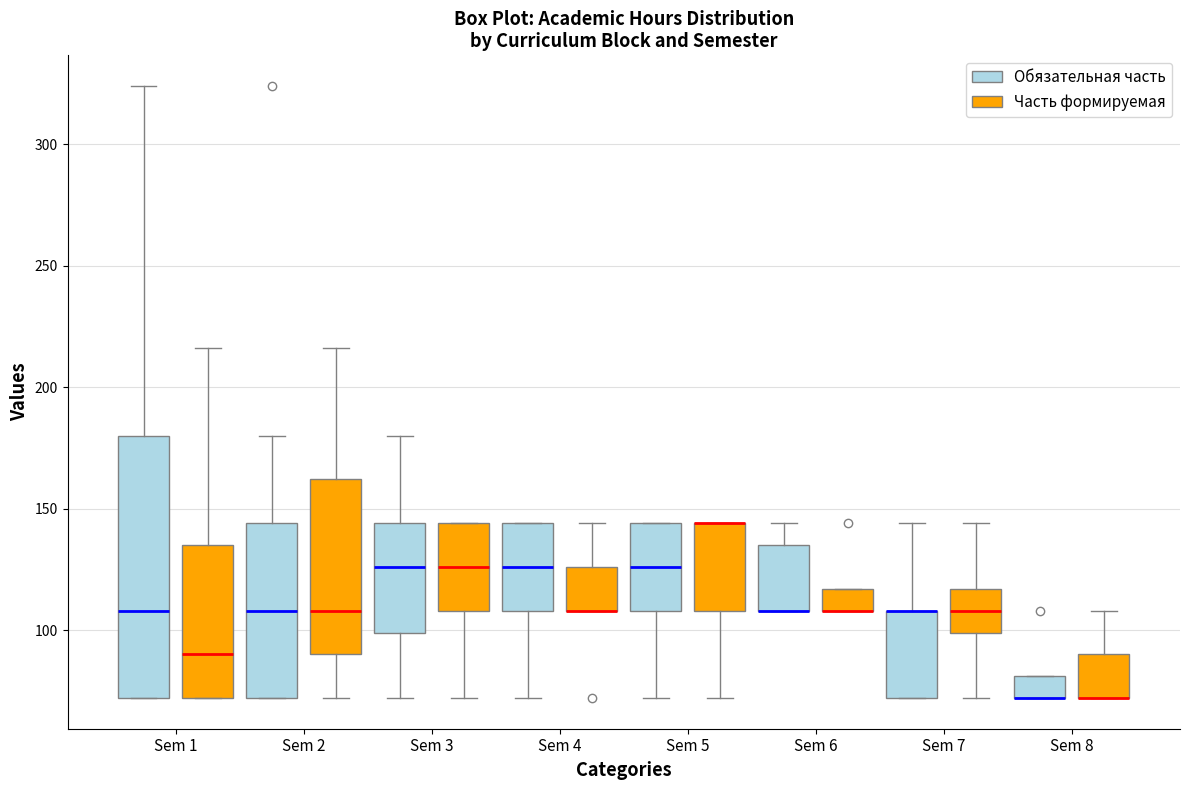

Where is the upper edge of the box for Sem 3 (Обязательная часть) on the y-axis? The values are not printed on the chart, so give them approximately, as read against the axis.

145